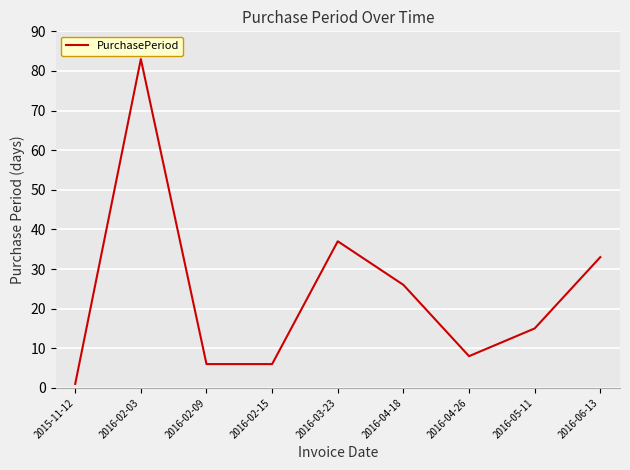

How many lines are shown in the chart?

1